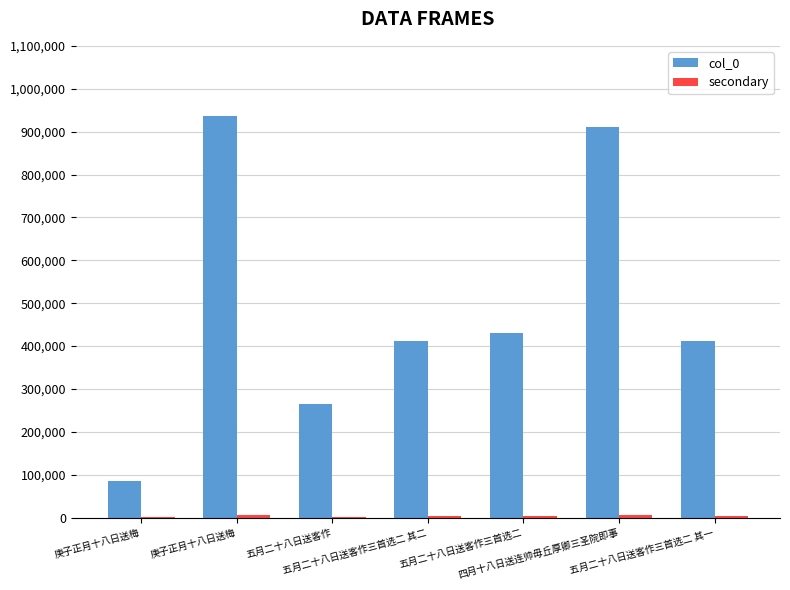

Does the chart contain stacked bars?

No